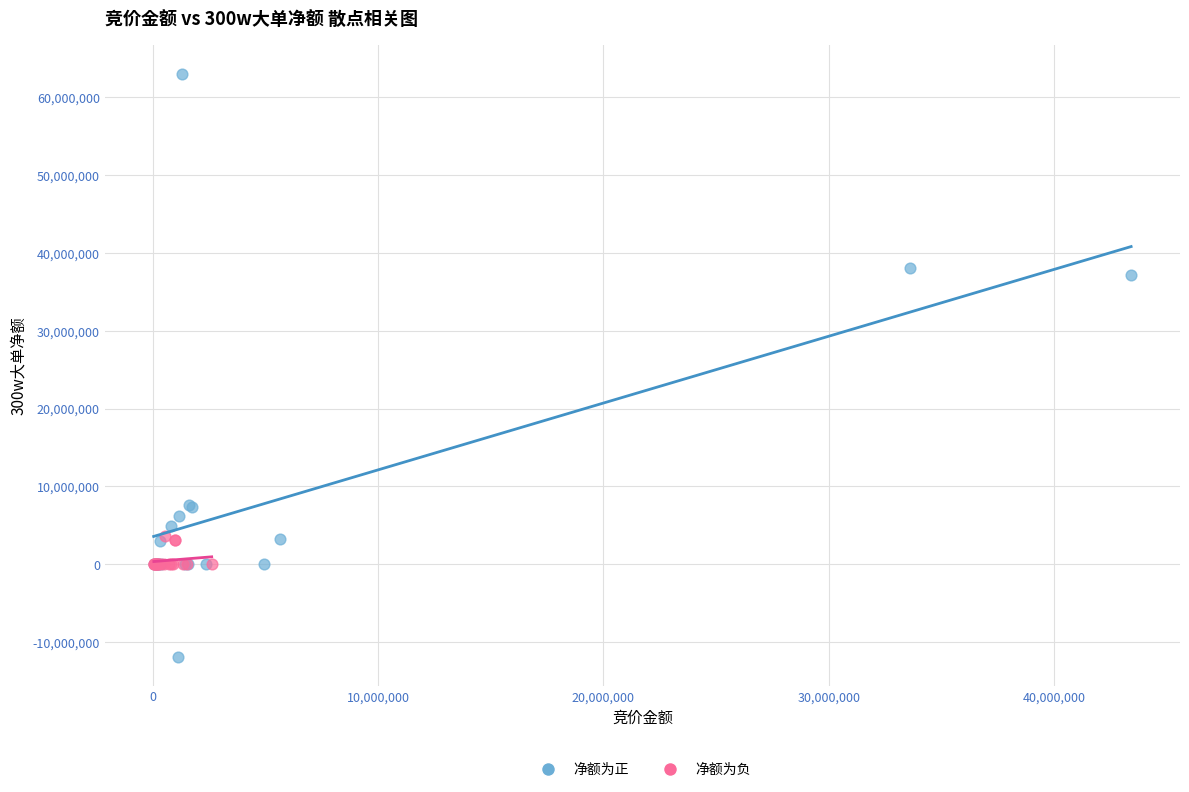

Which series reaches the maximum Y coordinate?

净额为正